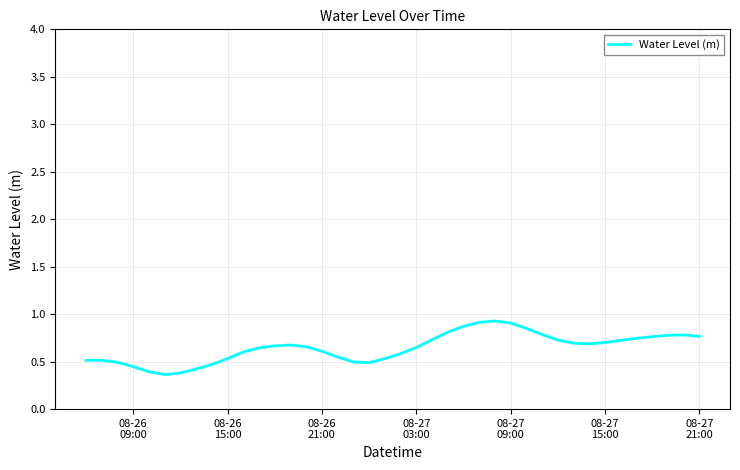

Reading right to left, extract all data points from this chart.

0.8	0.8	0.8	0.8	0.7	0.7	0.7	0.7	0.7	0.7	0.8	0.9	0.9	0.9	0.9	0.9	0.8	0.7	0.6	0.6	0.5	0.5	0.5	0.5	0.6	0.7	0.7	0.7	0.6	0.6	0.5	0.5	0.4	0.4	0.4	0.4	0.4	0.5	0.5	0.5